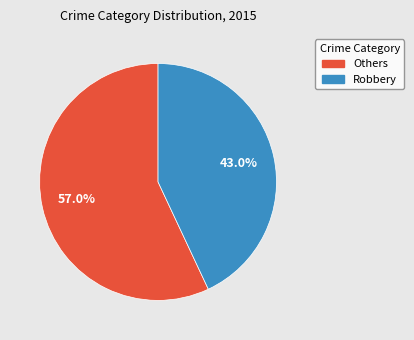

Which slice is the largest?

Others